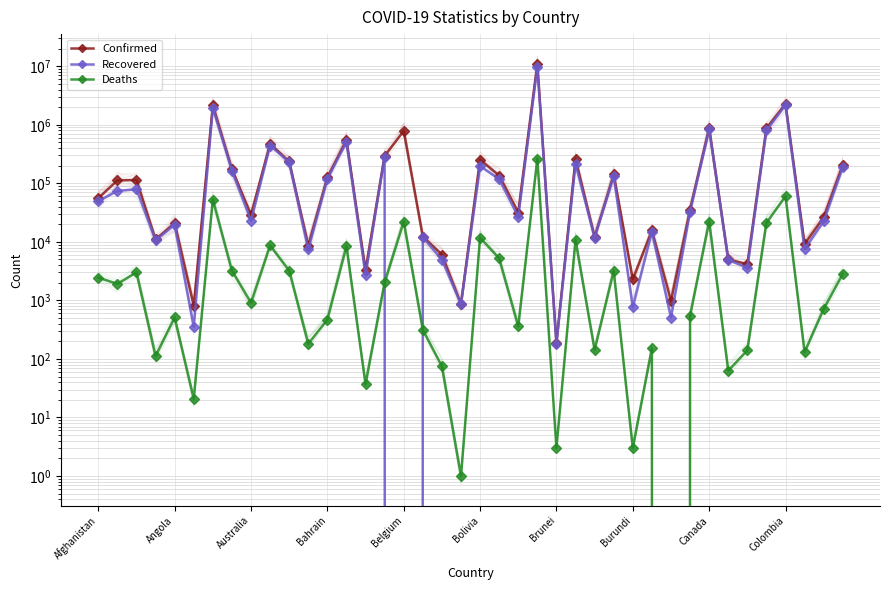

What is the value of the Deaths point at the 21st from the left?

11807